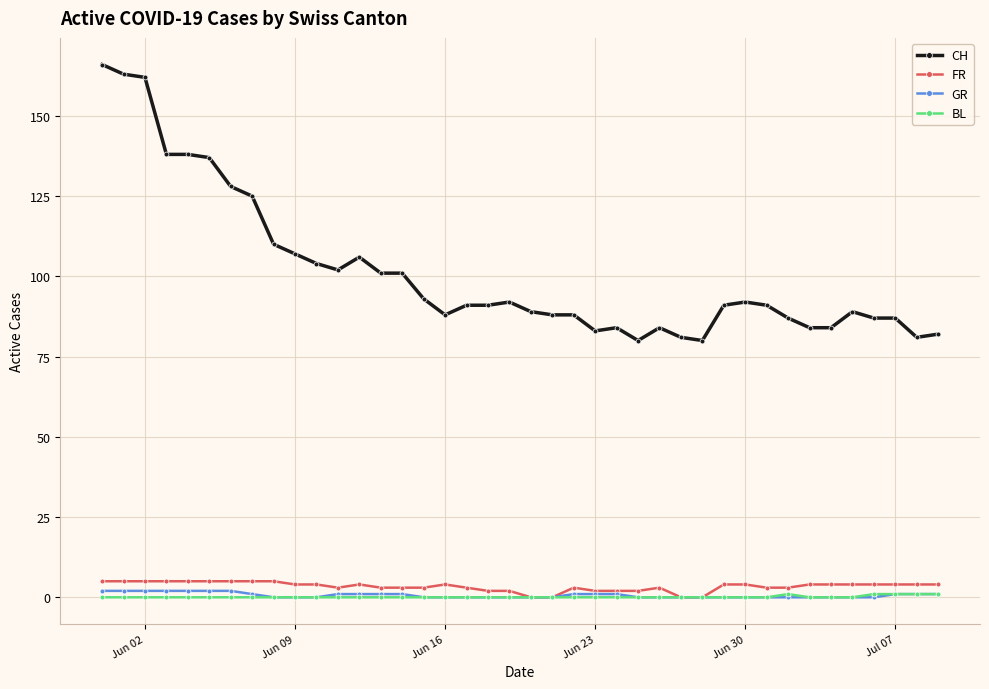

What are all the series names shown in the legend?

CH, FR, GR, BL